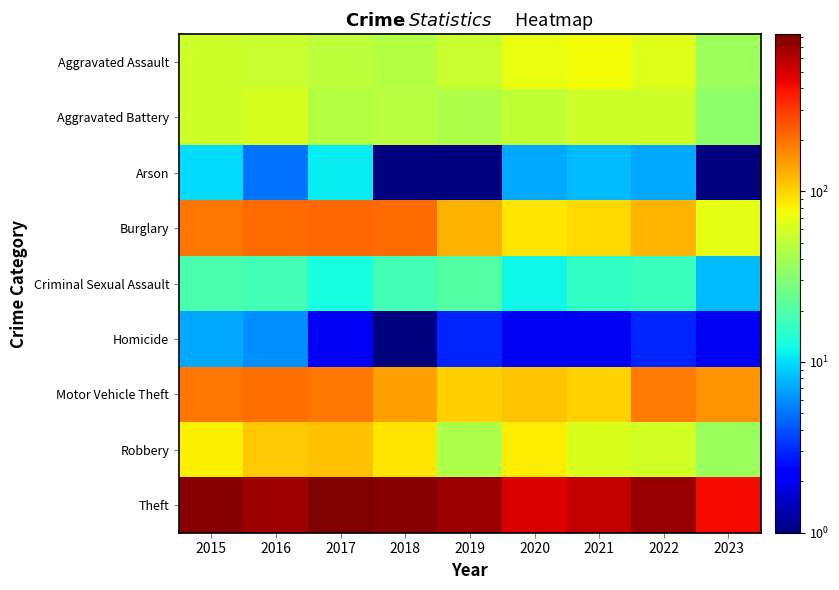

Reading left to right, list all the values displayed in this chart.

Aggravated Assault: 2015=56.0	2016=54.0	2017=49.0	2018=45.0	2019=53.0	2020=69.0	2021=75.0	2022=64.0	2023=38.0
Aggravated Battery: 2015=56.0	2016=61.0	2017=45.0	2018=47.0	2019=43.0	2020=50.0	2021=56.0	2022=56.0	2023=33.0
Arson: 2015=10.0	2016=5.0	2017=11.0	2018=0.5	2019=1.0	2020=7.0	2021=8.0	2022=7.0	2023=1.0
Burglary: 2015=194.0	2016=207.0	2017=213.0	2018=209.0	2019=127.0	2020=88.0	2021=94.0	2022=124.0	2023=67.0
Criminal Sexual Assault: 2015=19.0	2016=18.0	2017=13.0	2018=18.0	2019=21.0	2020=12.0	2021=16.0	2022=17.0	2023=8.0
Homicide: 2015=7.0	2016=6.0	2017=2.0	2018=0.5	2019=3.0	2020=2.0	2021=2.0	2022=3.0	2023=2.0
Motor Vehicle Theft: 2015=193.0	2016=201.0	2017=191.0	2018=146.0	2019=103.0	2020=112.0	2021=101.0	2022=188.0	2023=155.0
Robbery: 2015=81.0	2016=107.0	2017=115.0	2018=87.0	2019=43.0	2020=83.0	2021=63.0	2022=57.0	2023=37.0
Theft: 2015=785.0	2016=686.0	2017=828.0	2018=783.0	2019=707.0	2020=479.0	2021=552.0	2022=712.0	2023=416.0